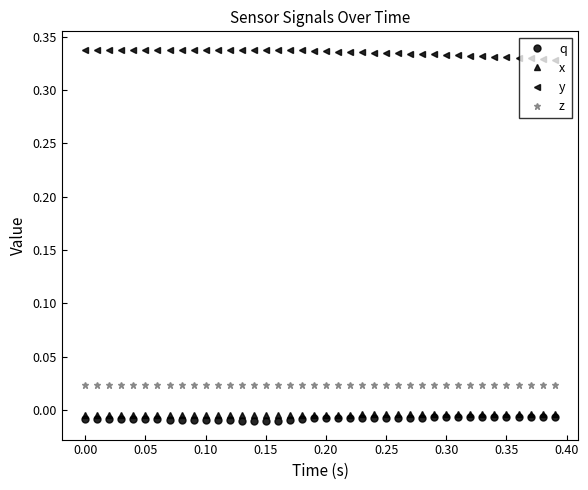

Which series has the largest total across all categories?

y